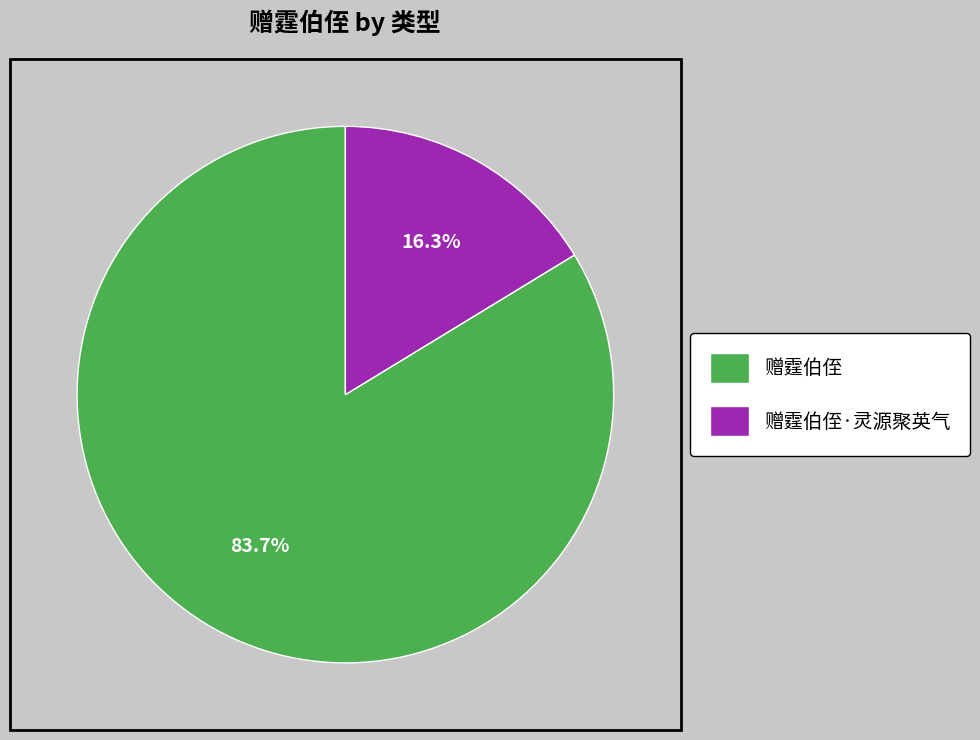

True or false: 赠霆伯侄 accounts for 78% of the total.

False